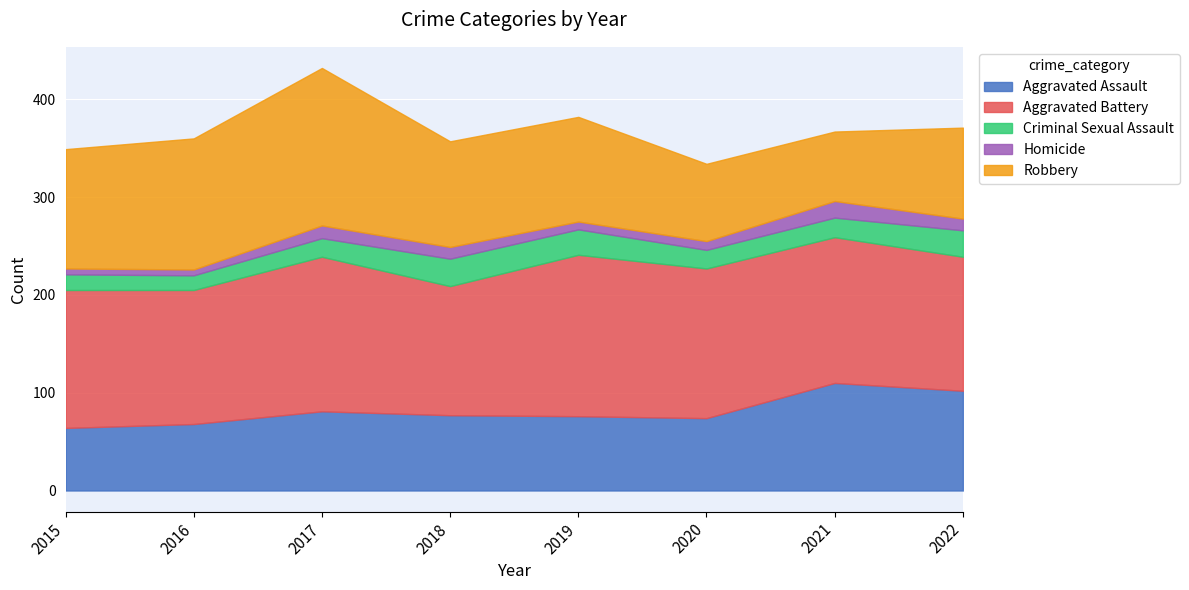

What is the minimum value shown in the chart?

6